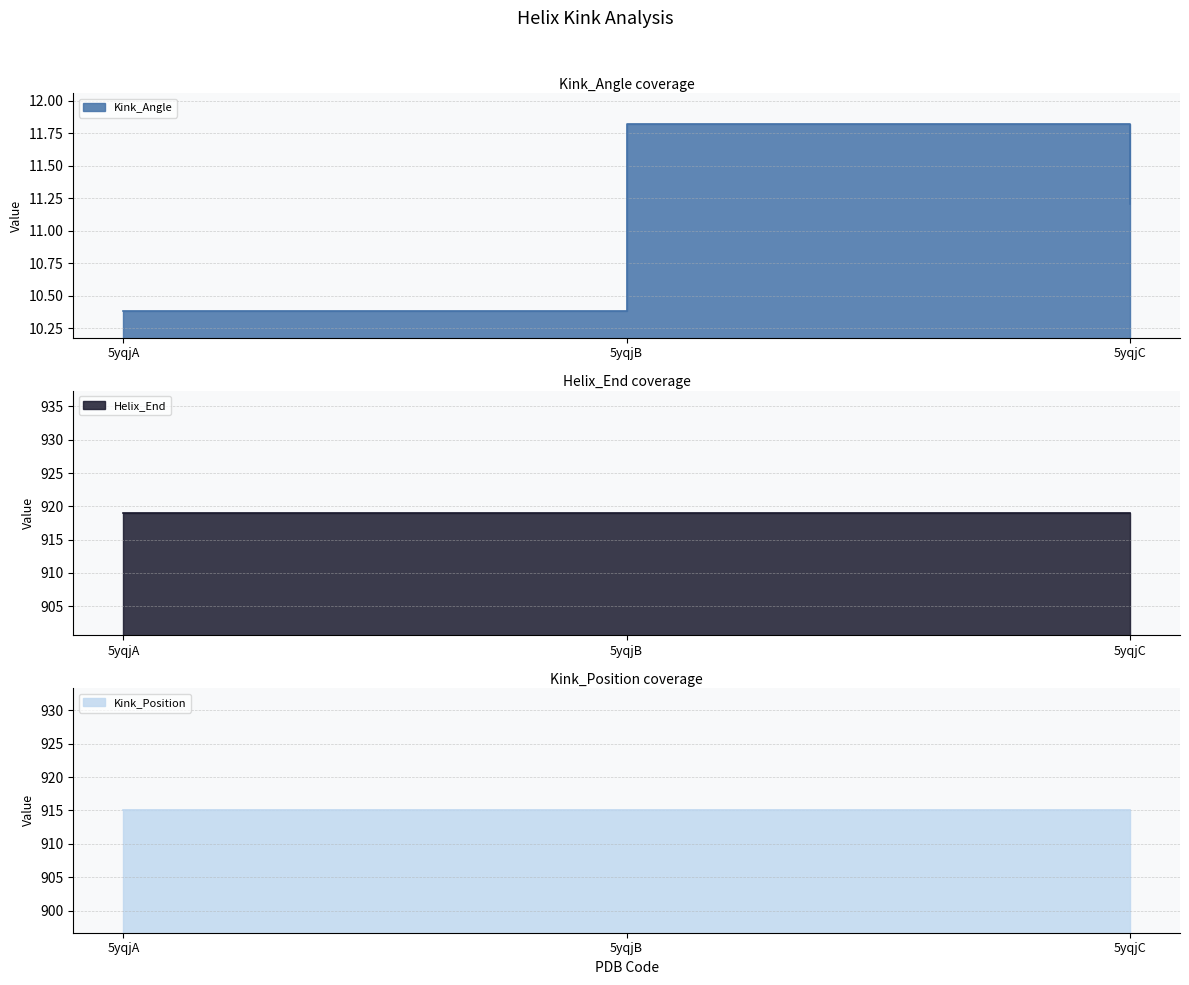

What are all the series names shown in the legend?

Kink_Angle, Helix_End, Kink_Position